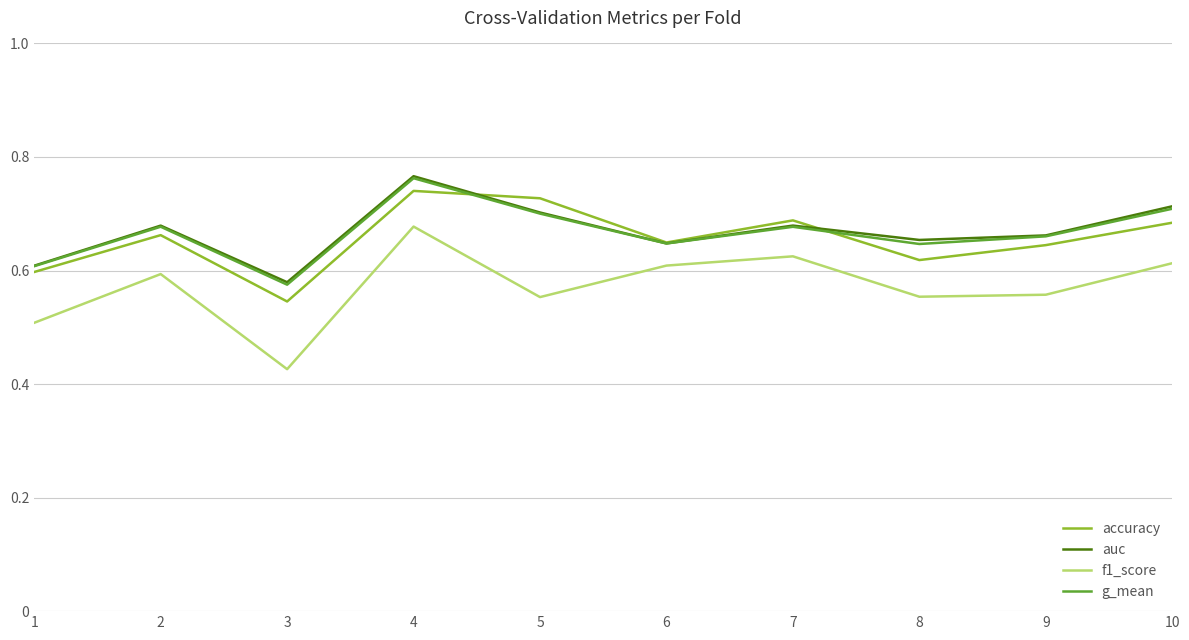

How many lines are shown in the chart?

4